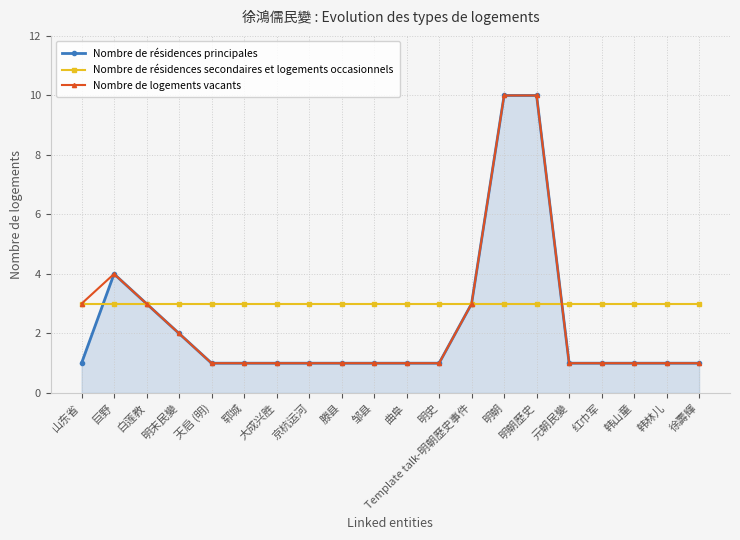

Reading left to right, what are all the values shown in this chart?

Nombre de résidences principales: 山东省=1	巨野=4	白莲教=3	明末民變=2	天启 (明)=1	郓城=1	大成兴胜=1	京杭运河=1	滕县=1	邹县=1	曲阜=1	明史=1	Template talk-明朝歷史事件=3	明朝=10	明朝歷史=10	元朝民變=1	红巾军=1	韩山童=1	韩林儿=1	徐壽輝=1
Nombre de résidences secondaires et logements occasionnels: 山东省=3	巨野=3	白莲教=3	明末民變=3	天启 (明)=3	郓城=3	大成兴胜=3	京杭运河=3	滕县=3	邹县=3	曲阜=3	明史=3	Template talk-明朝歷史事件=3	明朝=3	明朝歷史=3	元朝民變=3	红巾军=3	韩山童=3	韩林儿=3	徐壽輝=3
Nombre de logements vacants: 山东省=3	巨野=4	白莲教=3	明末民變=2	天启 (明)=1	郓城=1	大成兴胜=1	京杭运河=1	滕县=1	邹县=1	曲阜=1	明史=1	Template talk-明朝歷史事件=3	明朝=10	明朝歷史=10	元朝民變=1	红巾军=1	韩山童=1	韩林儿=1	徐壽輝=1